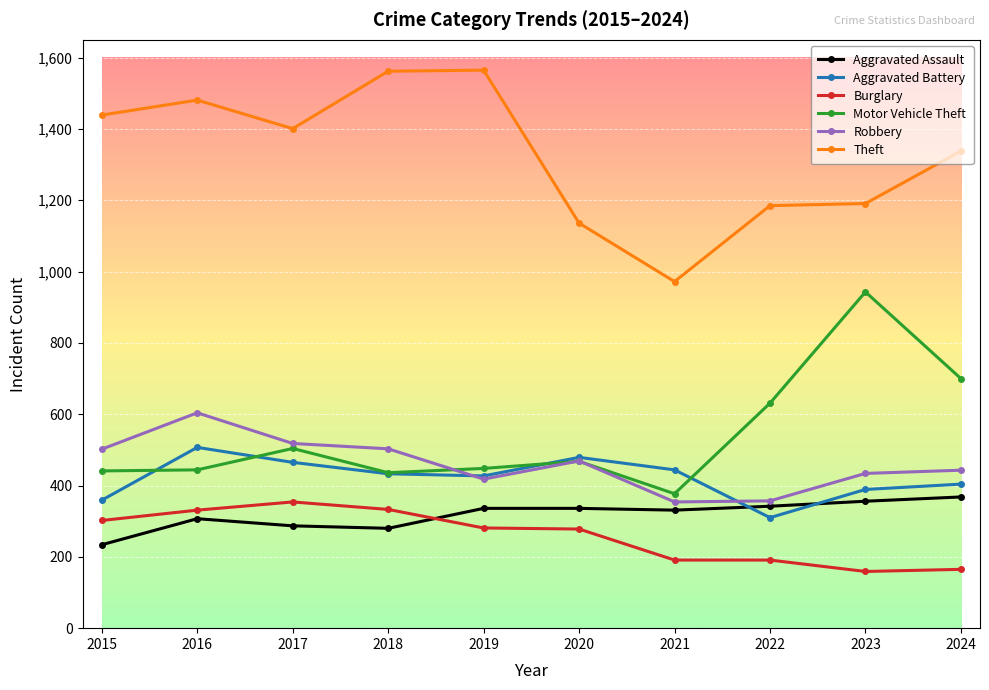

What is the spread (max minus min) of values at 2023?

1032